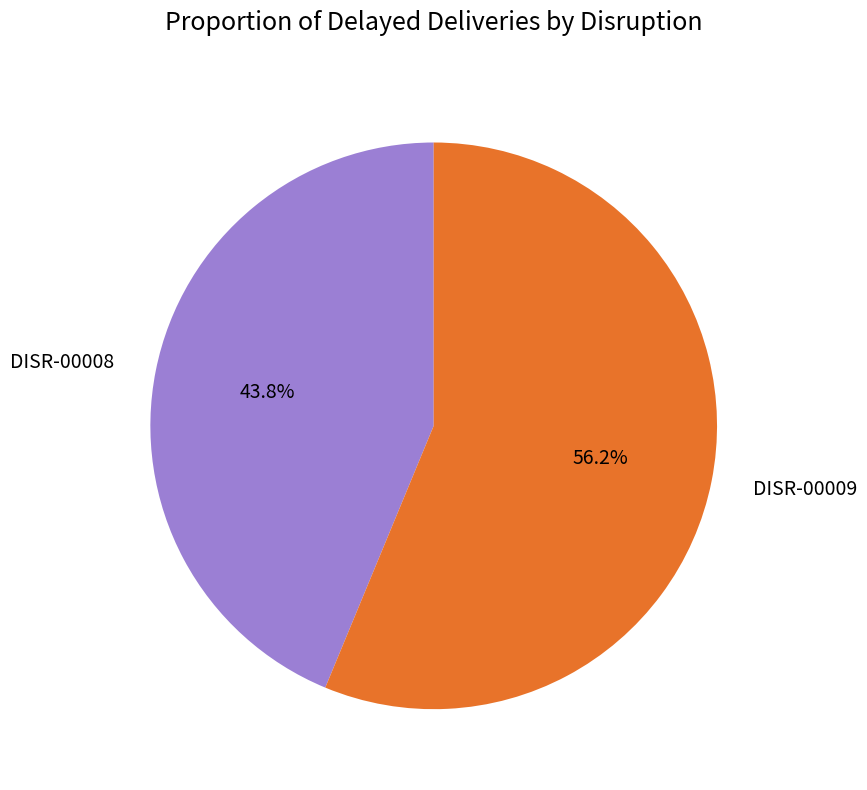

Approximately how many times larger is the value at DISR-00009 compared to DISR-00008?

1.3